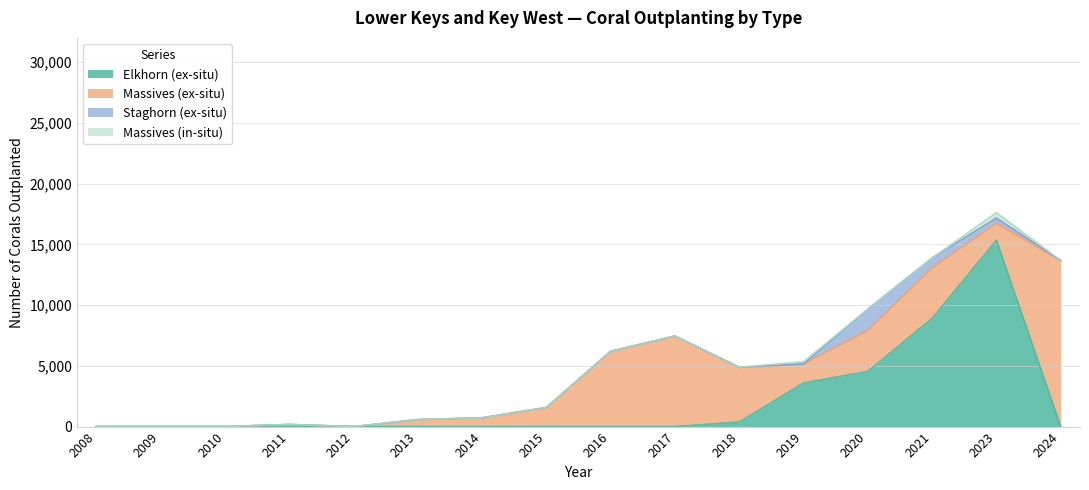

Rank the categories by Massives (in-situ) value from lowest to highest.

2008, 2009, 2010, 2011, 2012, 2013, 2014, 2015, 2016, 2017, 2018, 2020, 2021, 2024, 2019, 2023